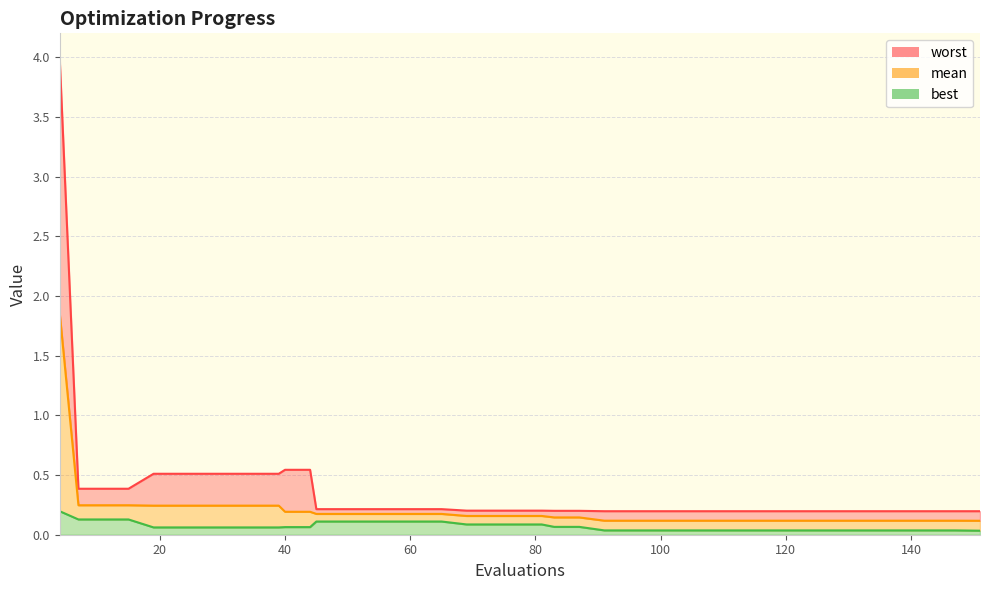

What is the value of the worst point at the 2nd from the left?

0.4